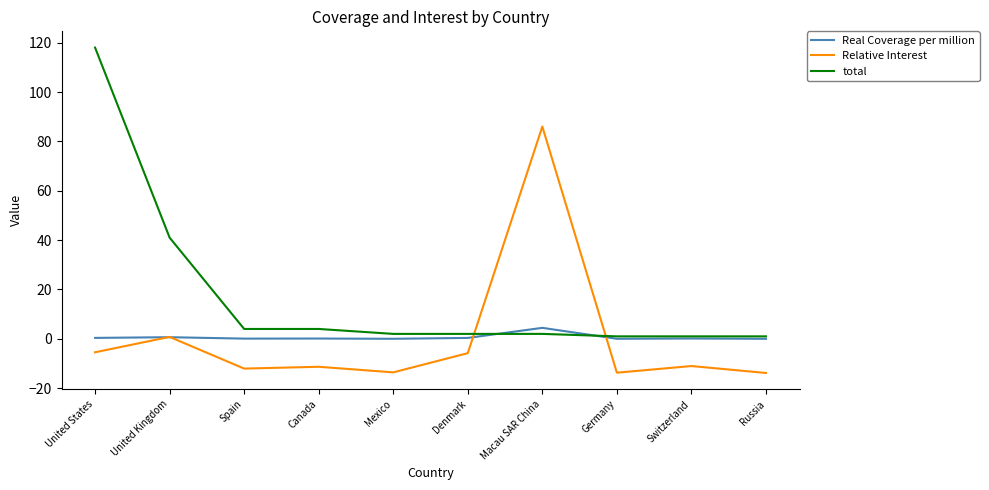

Which series has the largest total across all categories?

total